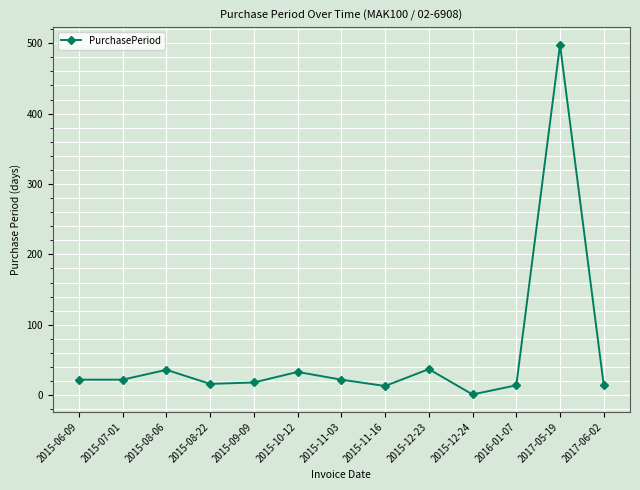

What is the label of the 5th point from the left?

2015-09-09